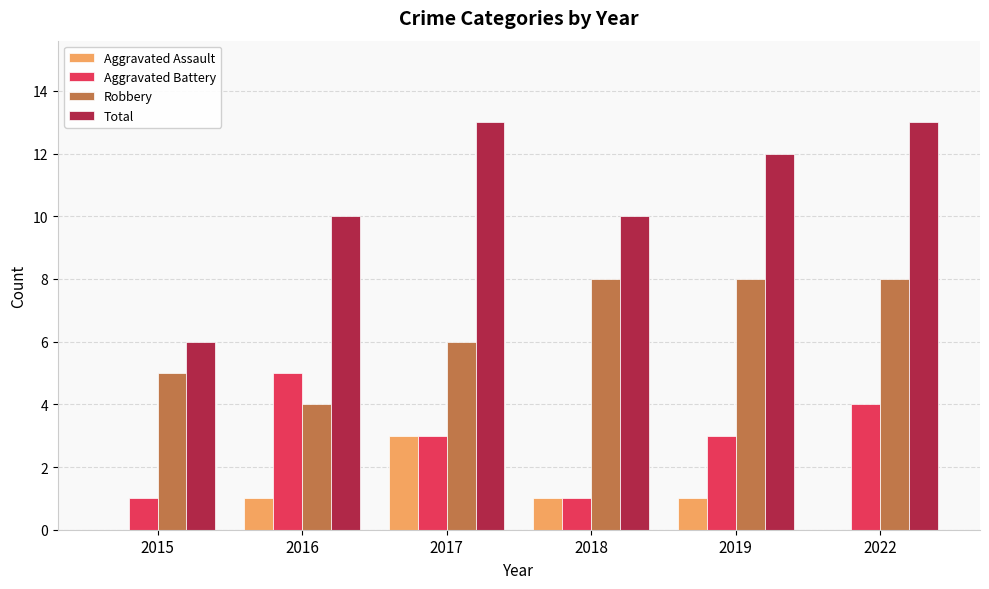

What is the total value across all series at 2018?

20